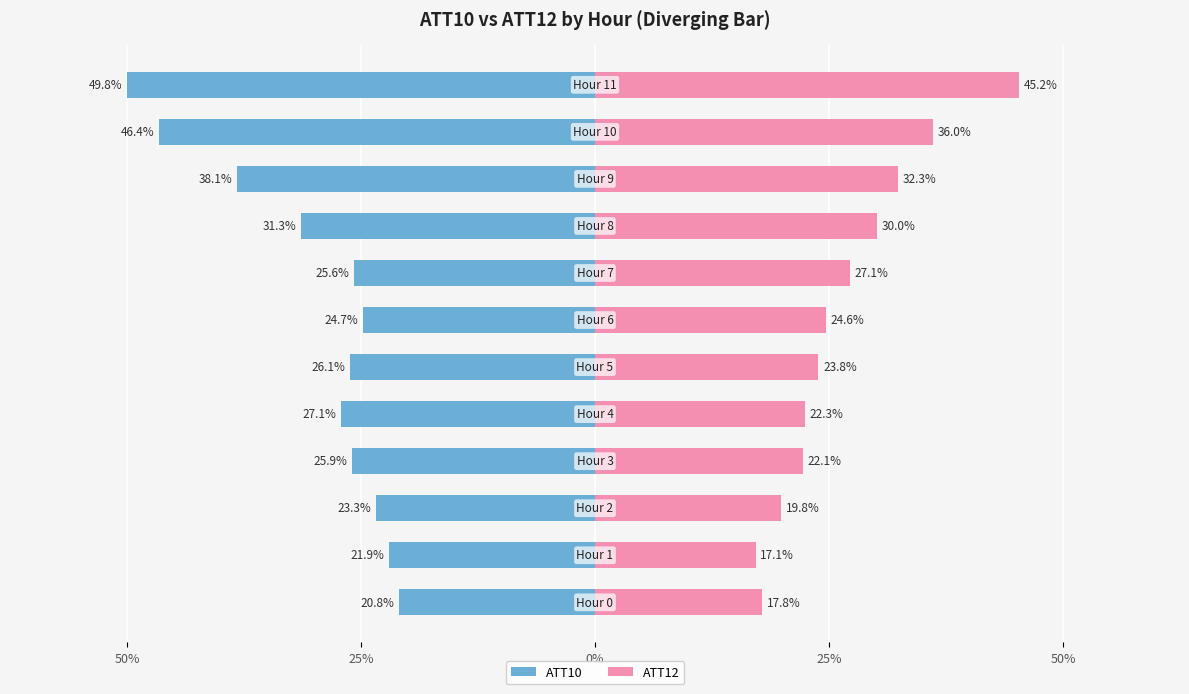

How many values in the ATT12 series exceed 24?

6